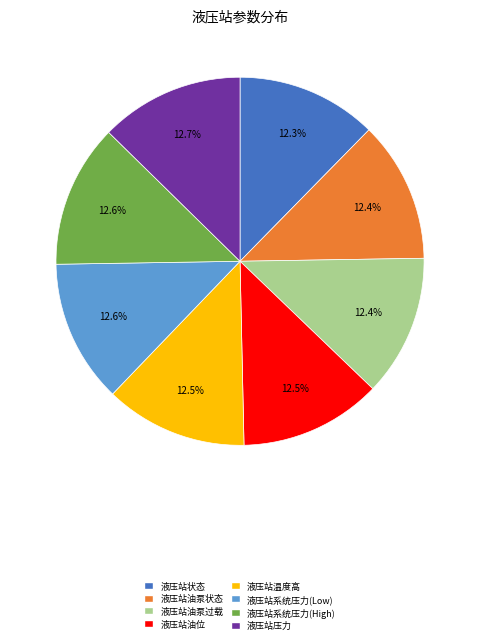

Is there a majority slice in this chart?

No